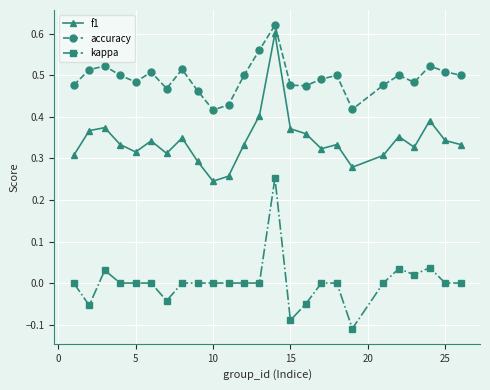

True or false: kappa and accuracy cross at least once.

False